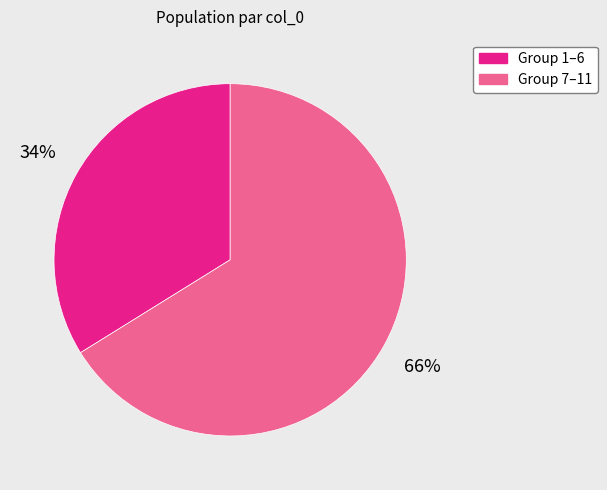

Is there any slice that represents more than half of the pie?

Yes